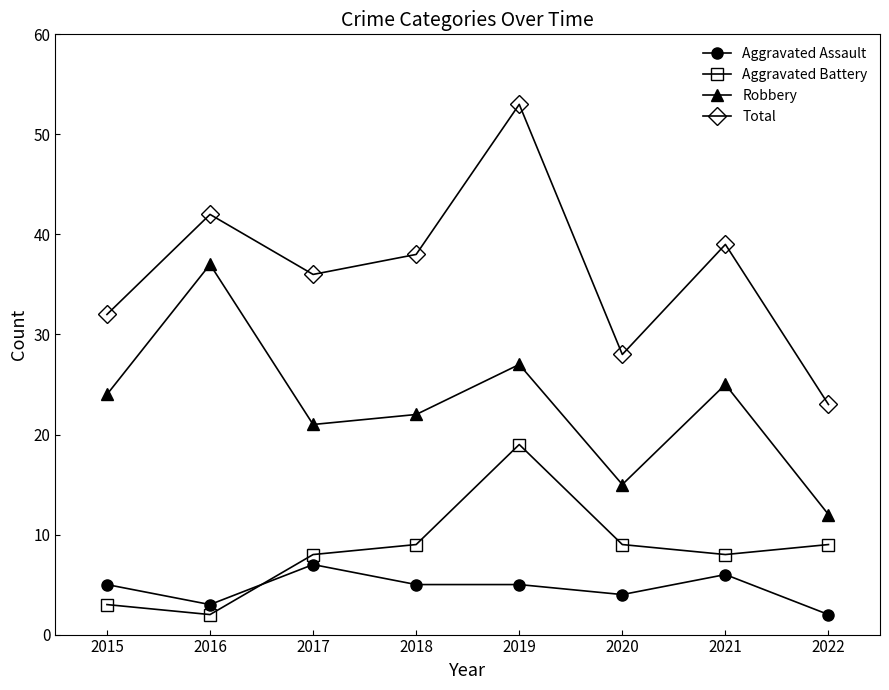

Reading left to right, extract all data points from this chart.

Aggravated Assault: 5	3	7	5	5	4	6	2
Aggravated Battery: 3	2	8	9	19	9	8	9
Robbery: 24	37	21	22	27	15	25	12
Total: 32	42	36	38	53	28	39	23